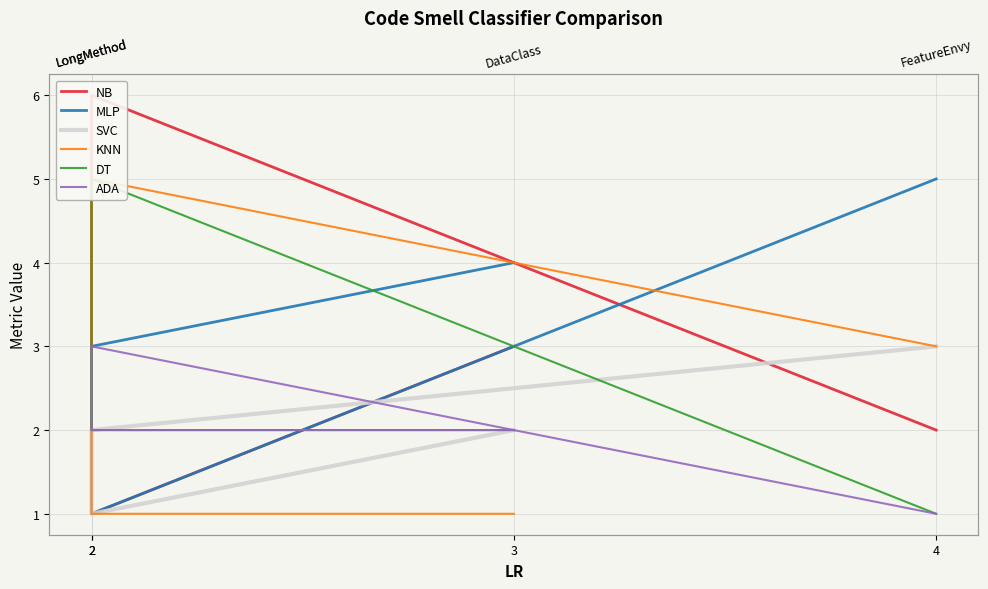

How many lines are shown in the chart?

6